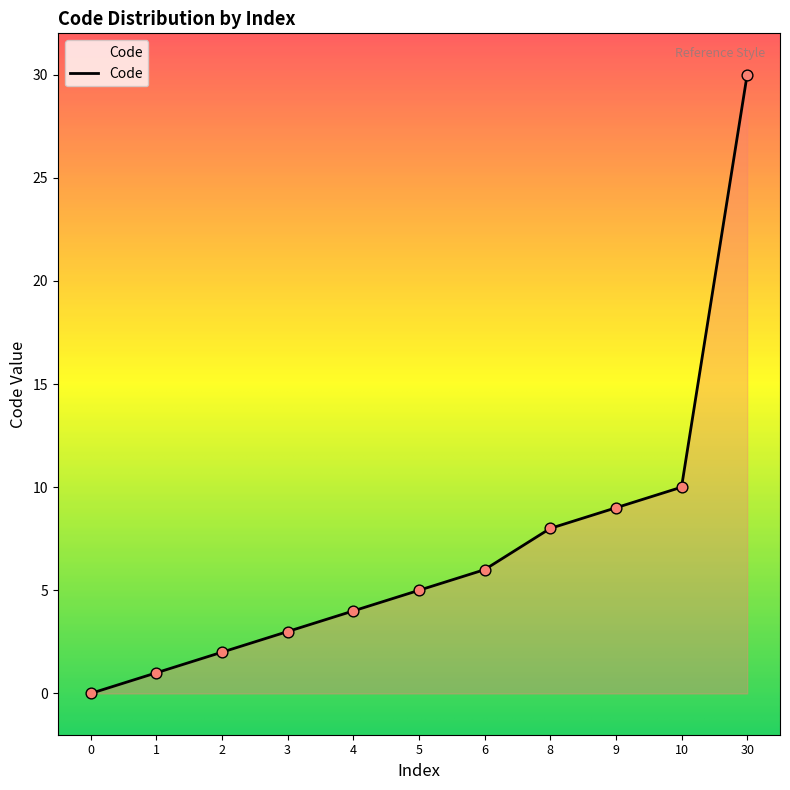

Between 8 and 9, which is larger?

9